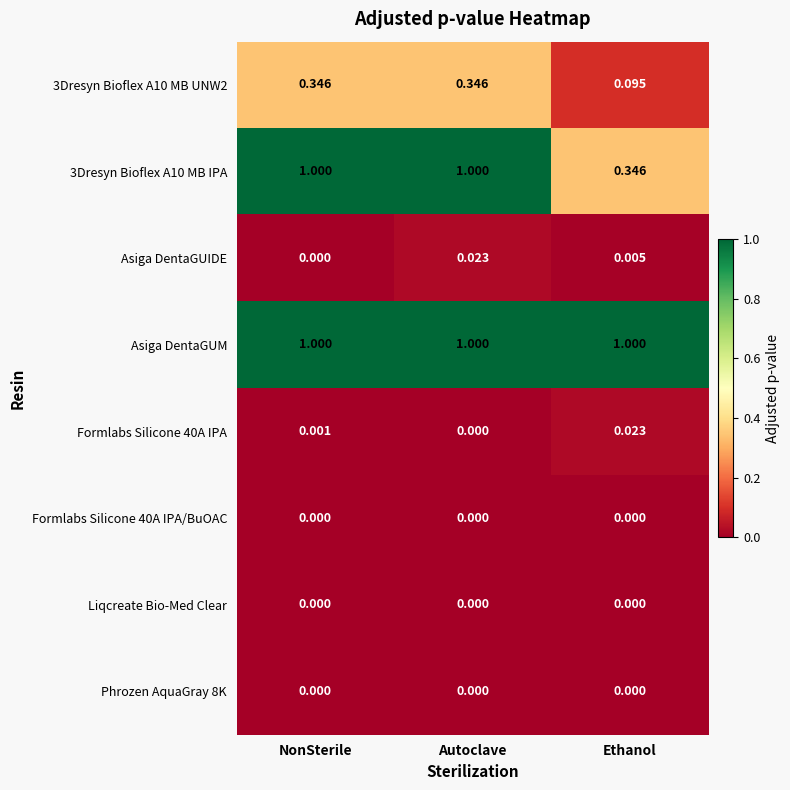

At which category is the sum across all series the highest?

Autoclave